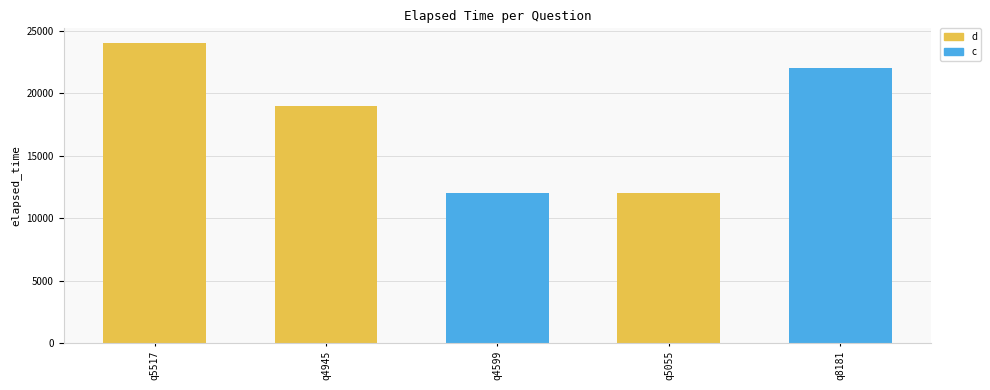

What is the label of the 2nd bar from the right?

q5055